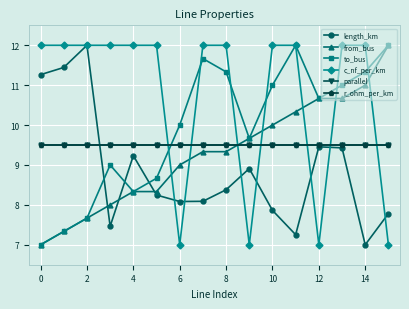

What is the label of the 6th point from the right?

10